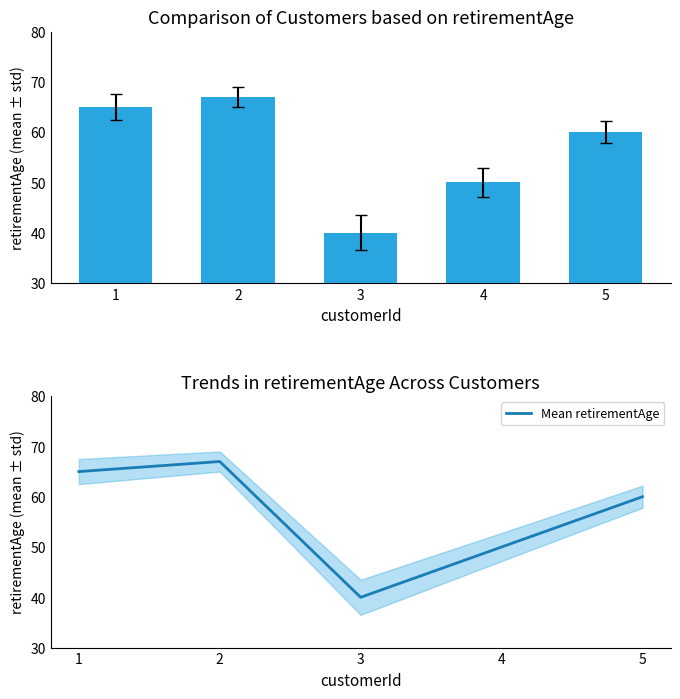

True or false: retirementAge has a value of 67 at 2.

True